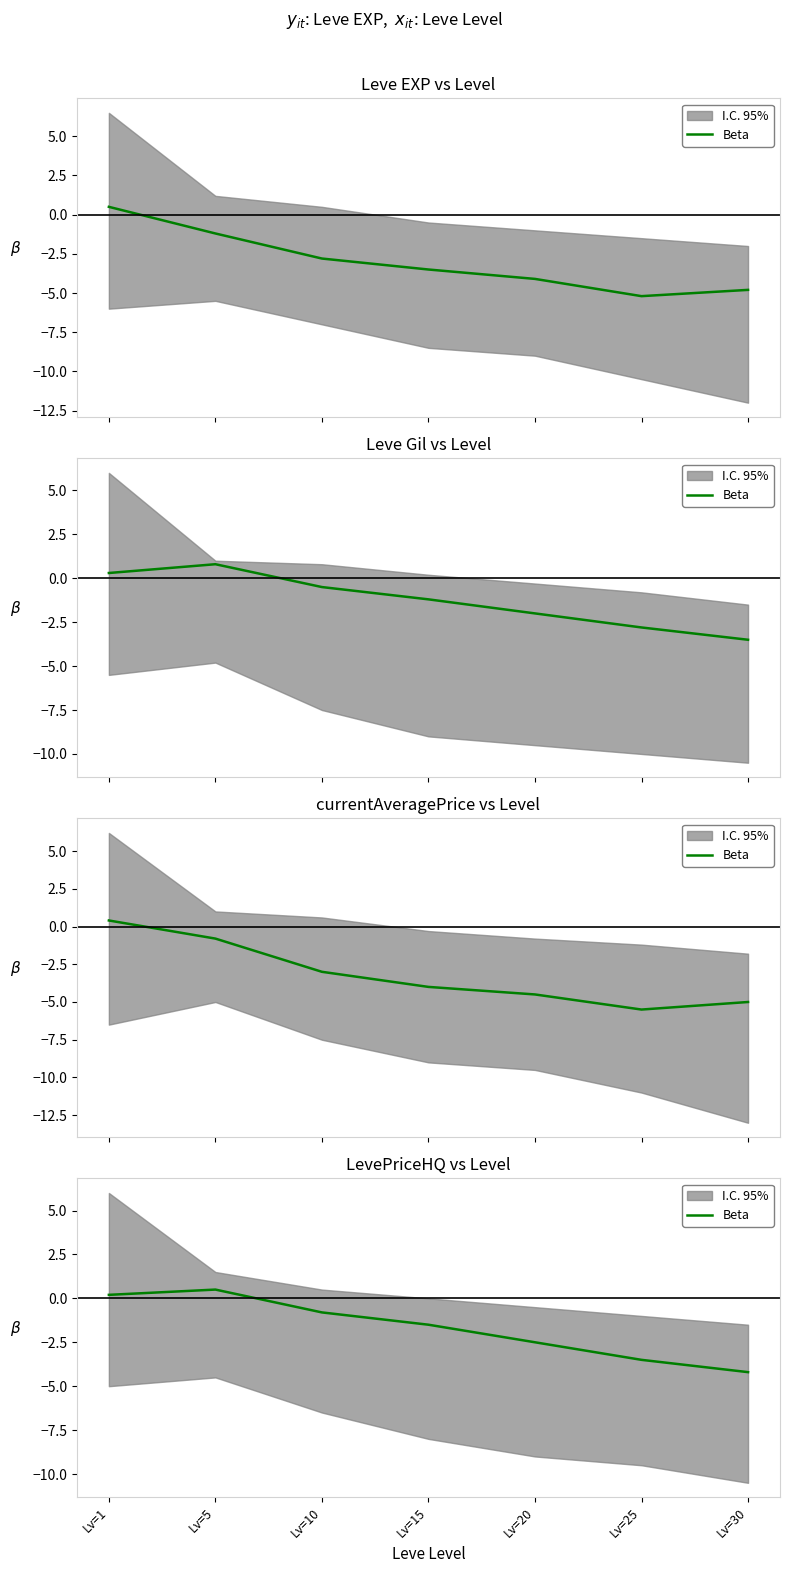

Does the chart display data point markers on the line(s)?

No